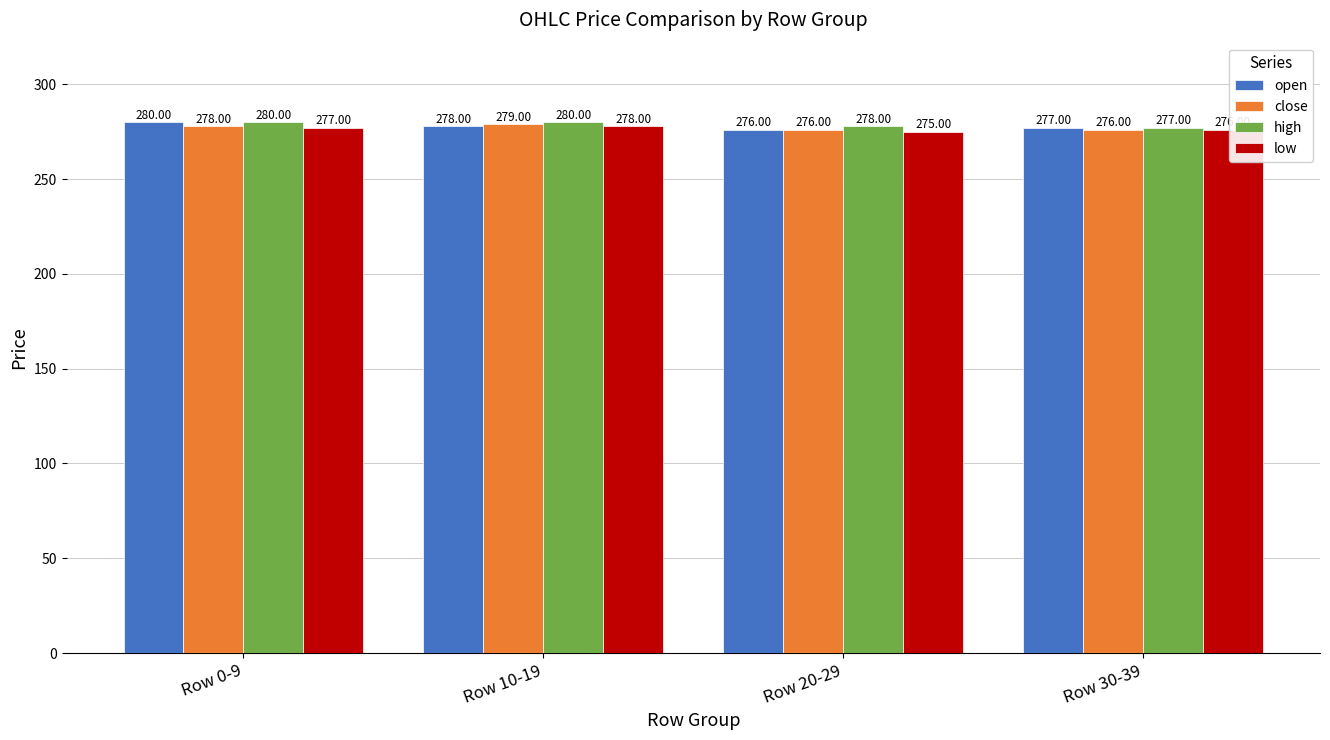

How many groups of bars are there?

4